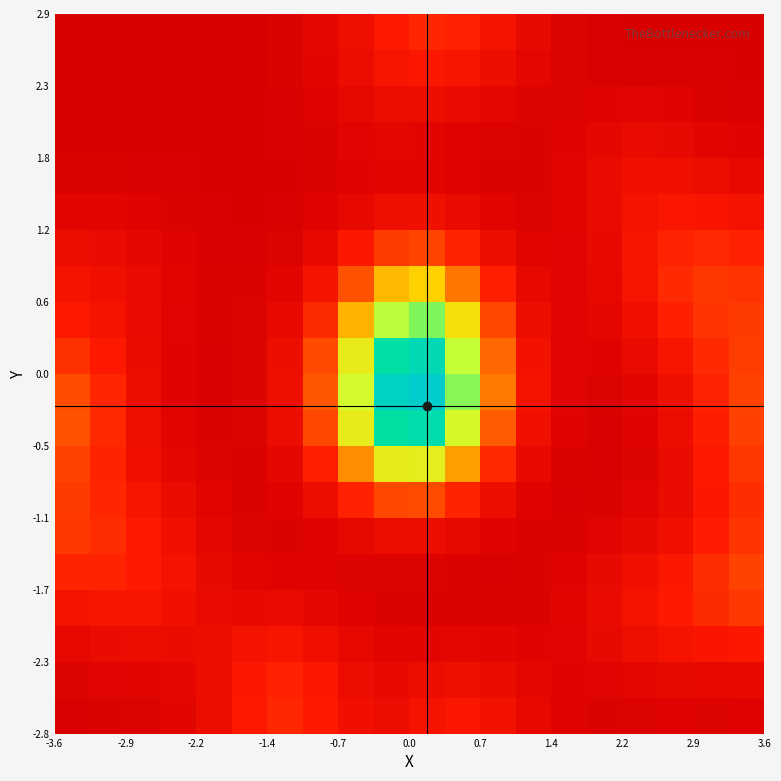

How many distinct data groups are displayed?

20